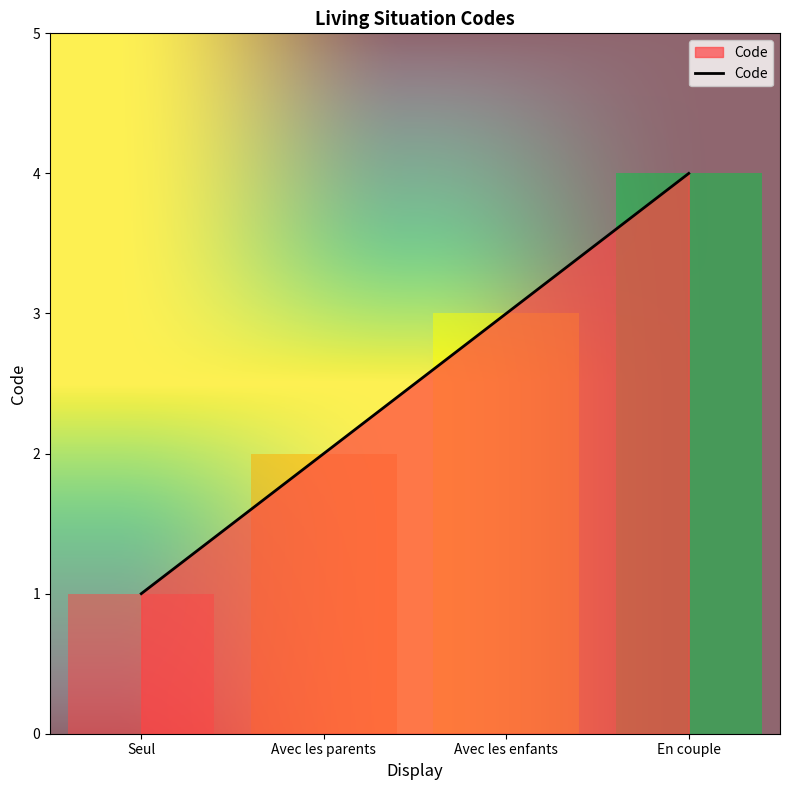

What position from the left is Avec les parents?

2